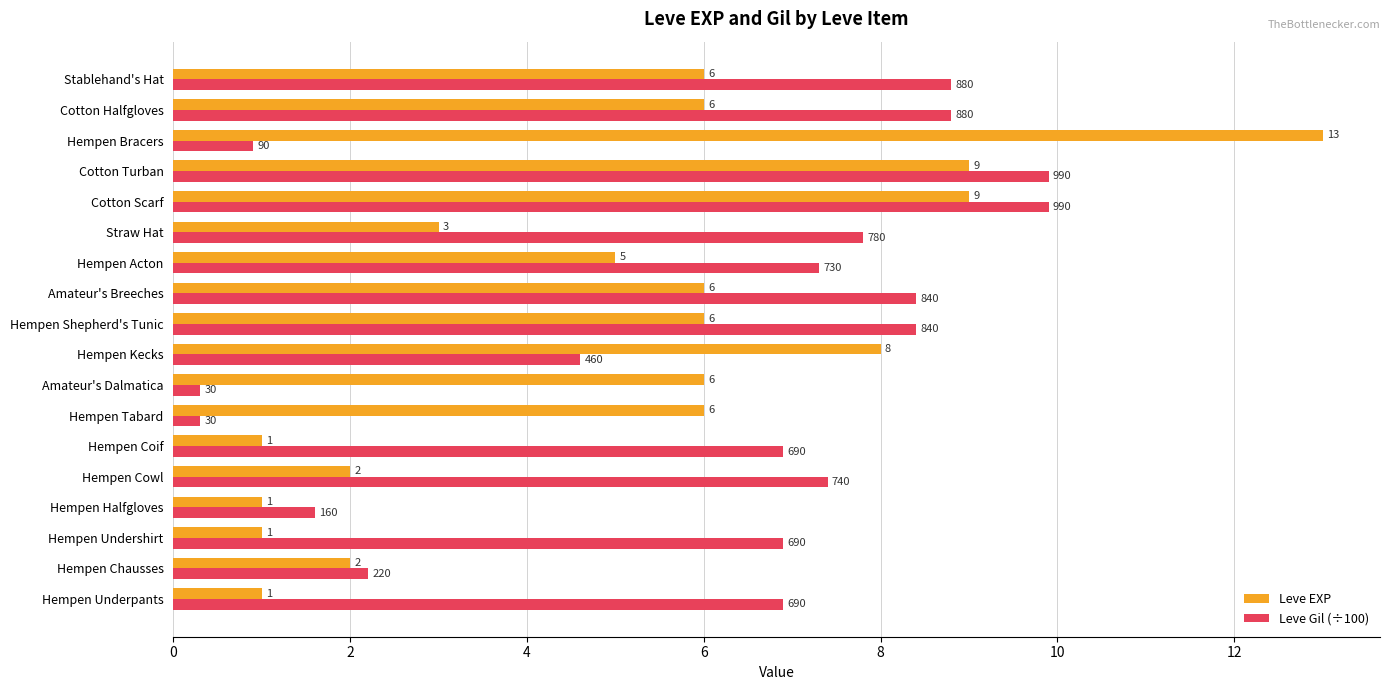

The Leve EXP series shows 1.0 at Hempen Underpants. True or false?

True